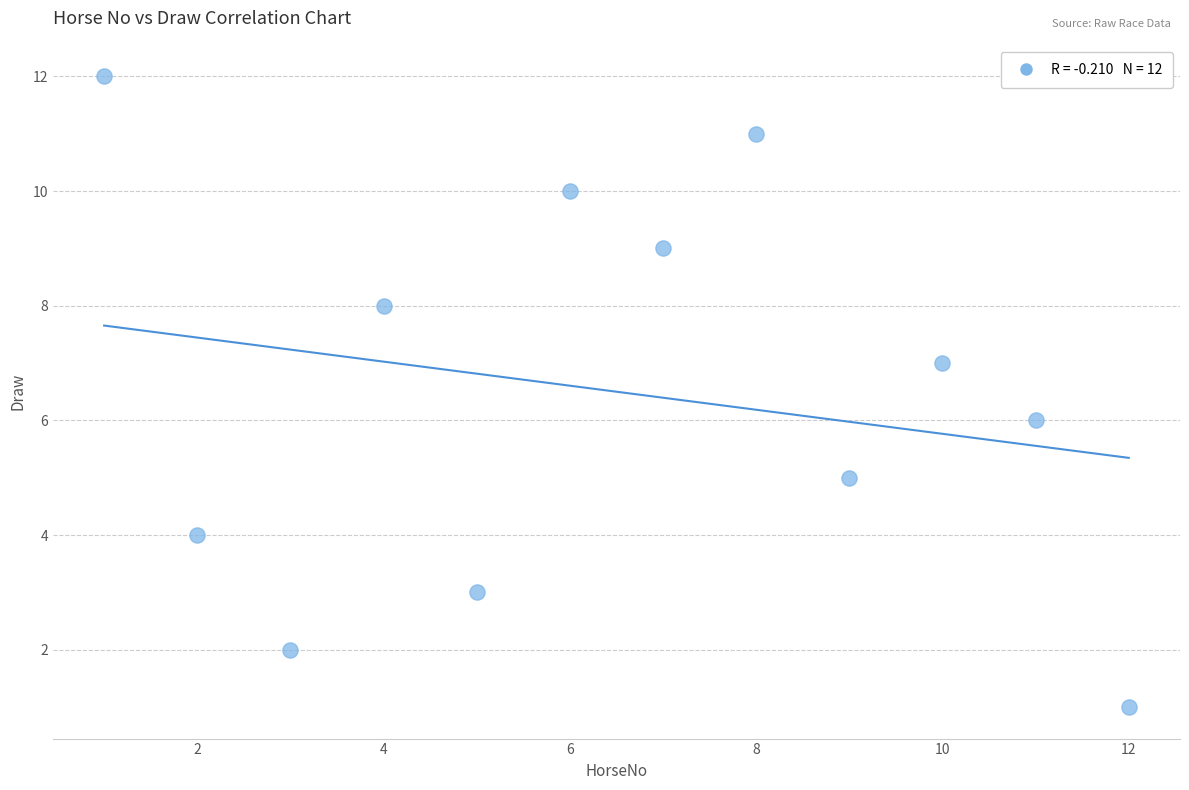

What is the range of X values (max minus min)?

11